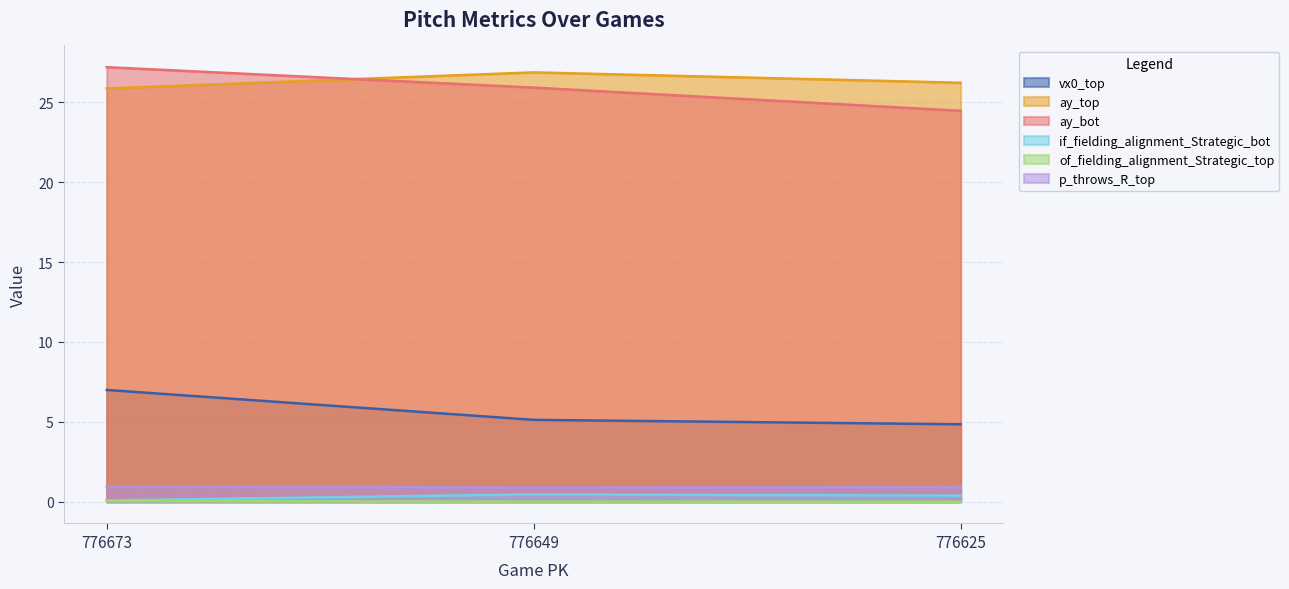

What is the value of the vx0_top point at the 1st from the left?

7.0